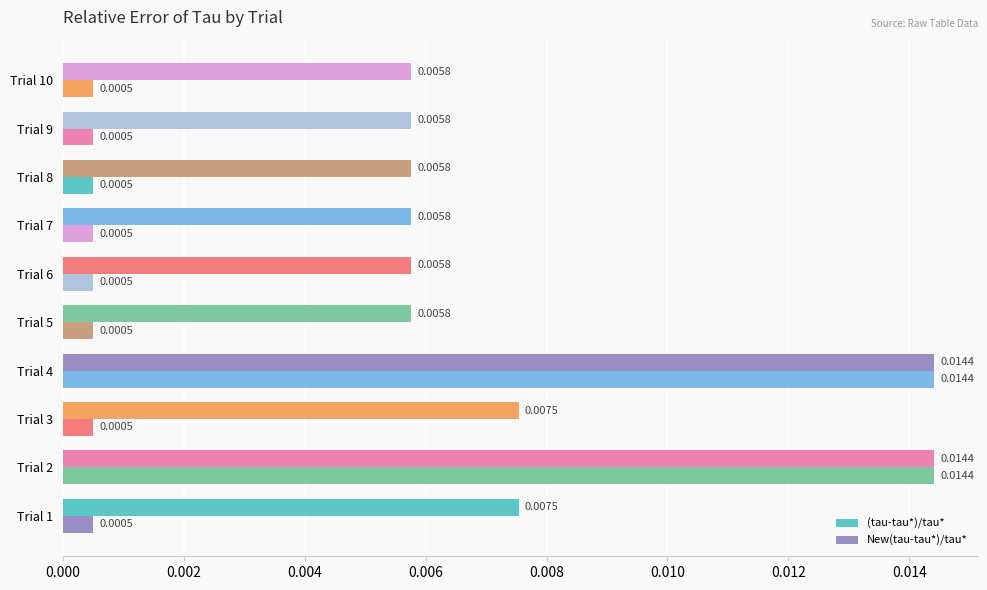

How many data points does each series have?

10